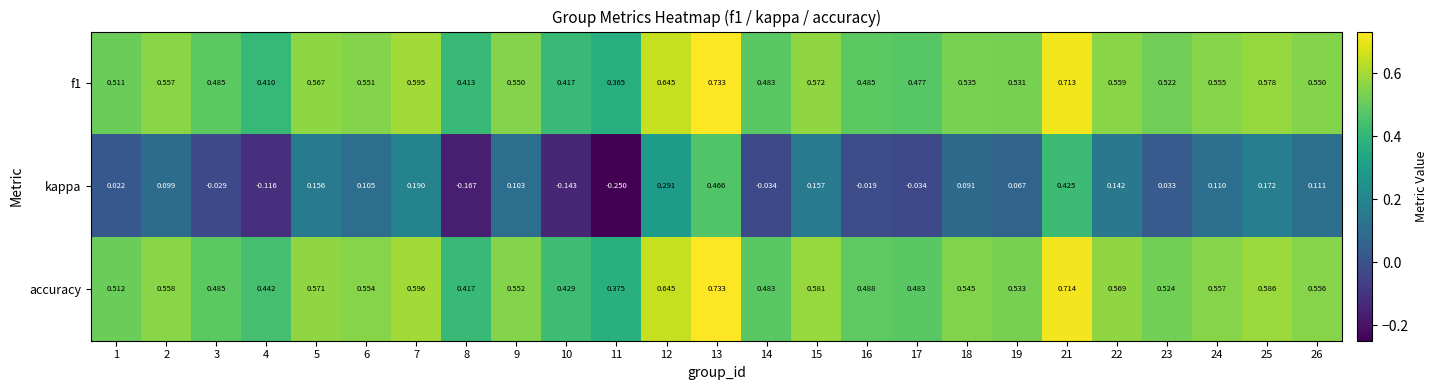

Which series changed the most between 1 and 4?

kappa